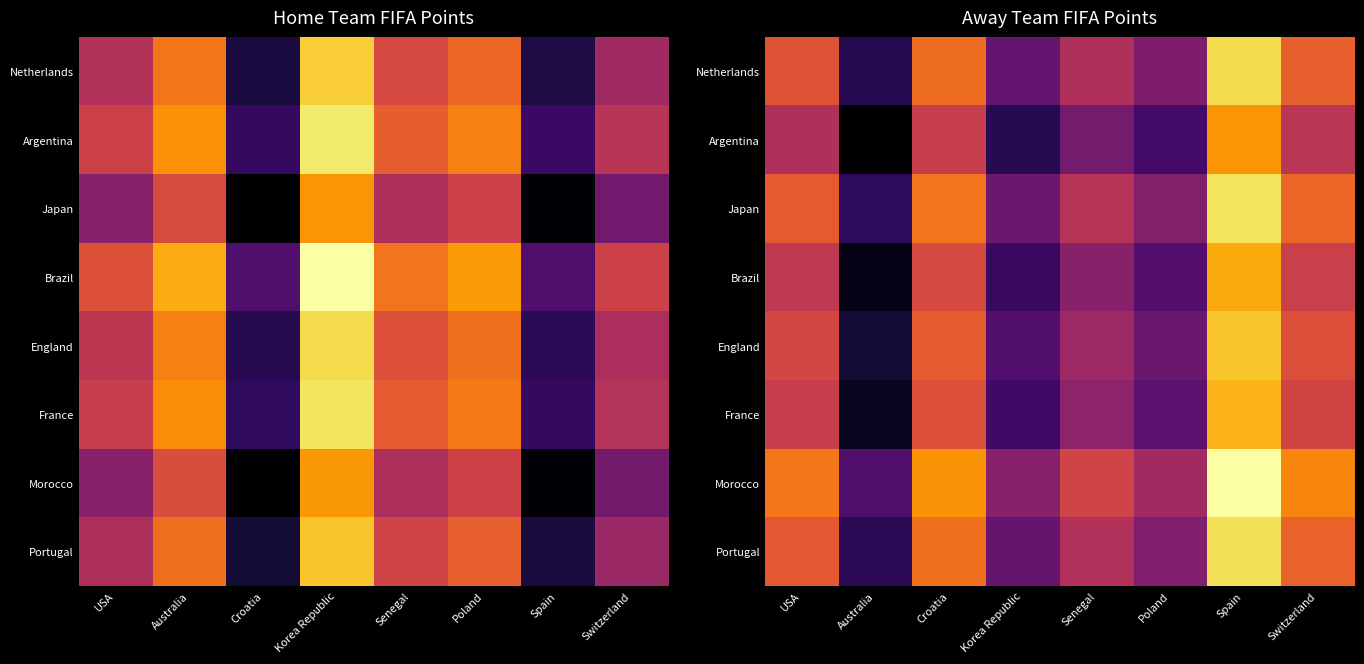

How many values in the England series exceed 1628?

4